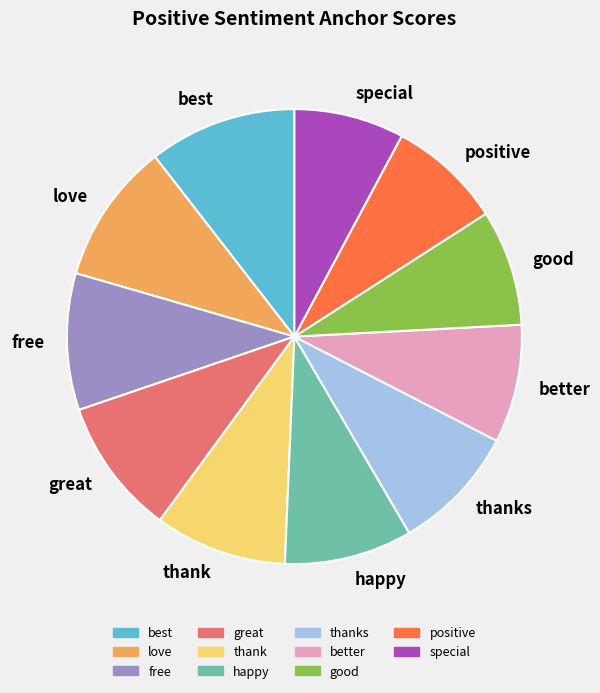

Between best and great, which is larger?

best